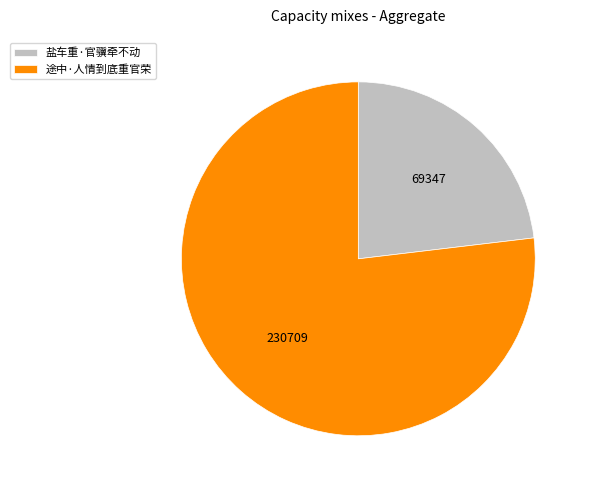

Do 途中·人情到底重官荣 and 盐车重·官骥牵不动 together represent more than half of the pie?

Yes